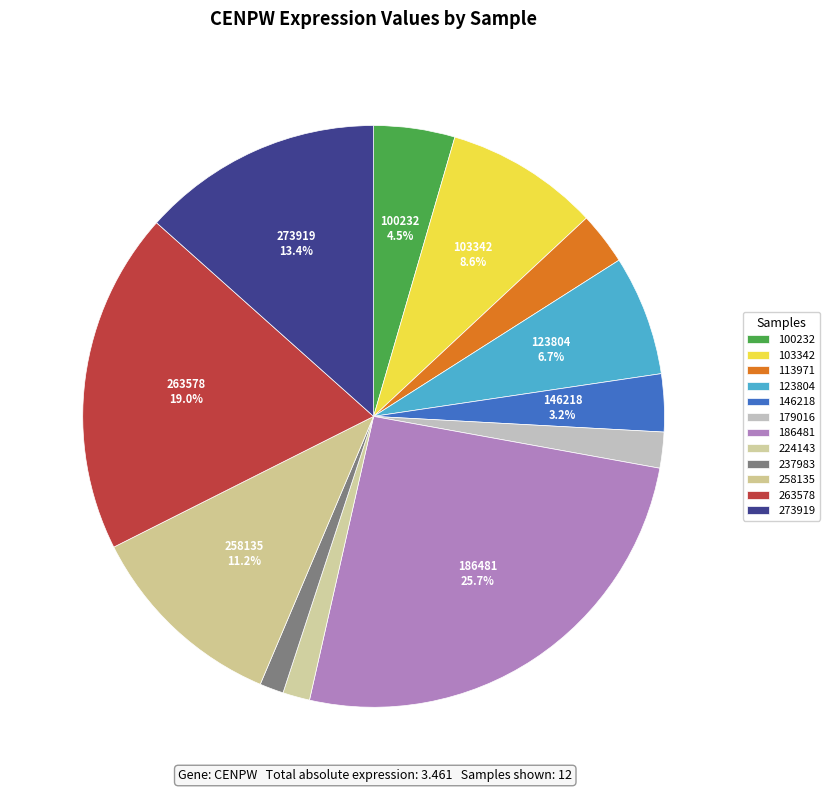

To the nearest percent, what is the combined percentage of 258135 and 103342?

20%